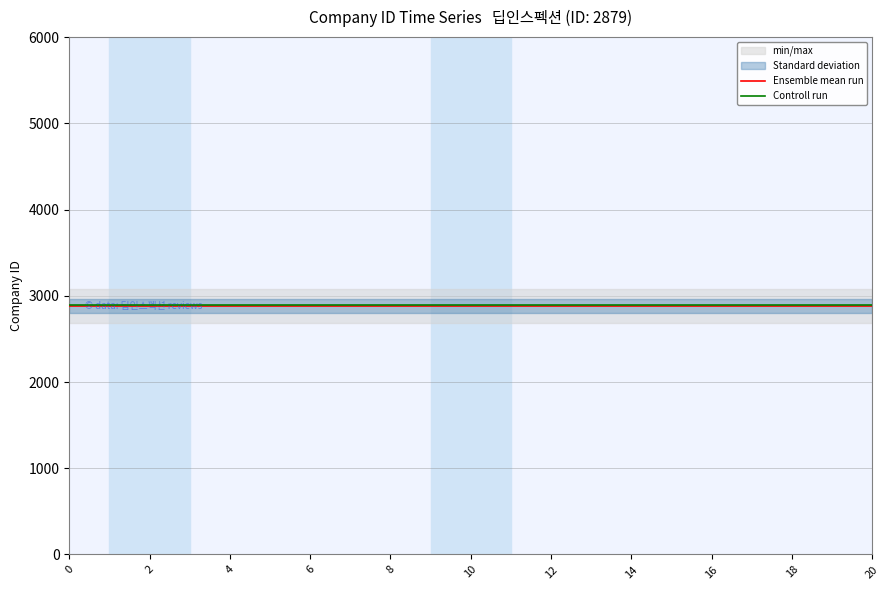

True or false: Controll run has a value of 2889 at 14.

True